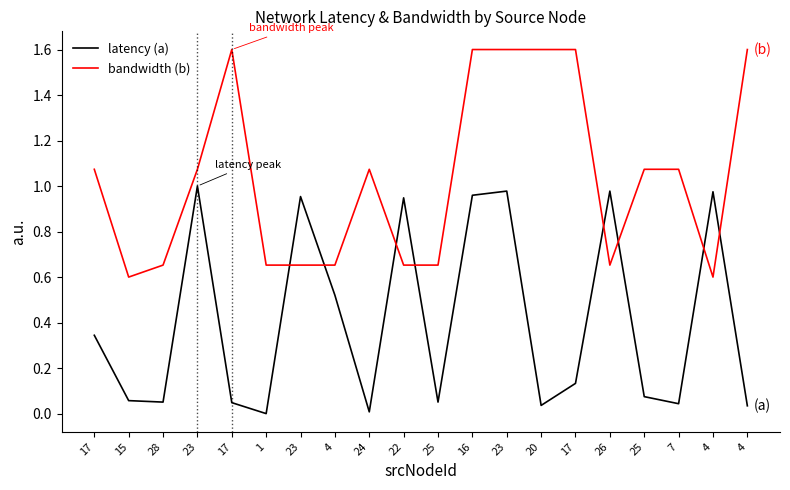

The bandwidth (b) series shows 1.0 at 1. True or false?

False